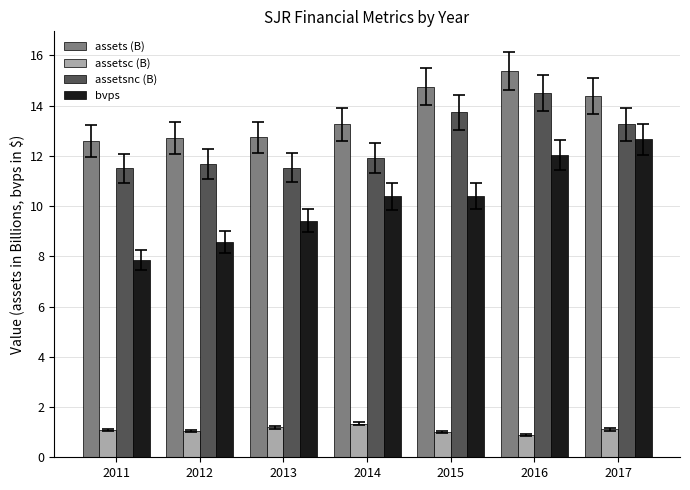

What is the difference between the bvps values at 2012 and 2017?

4.1